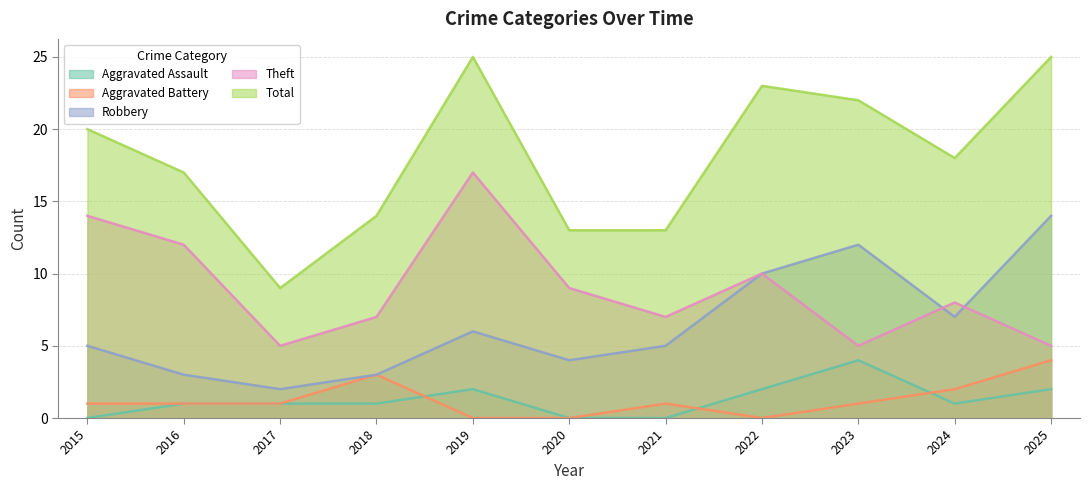

At how many categories does at least one series exceed 23?

2